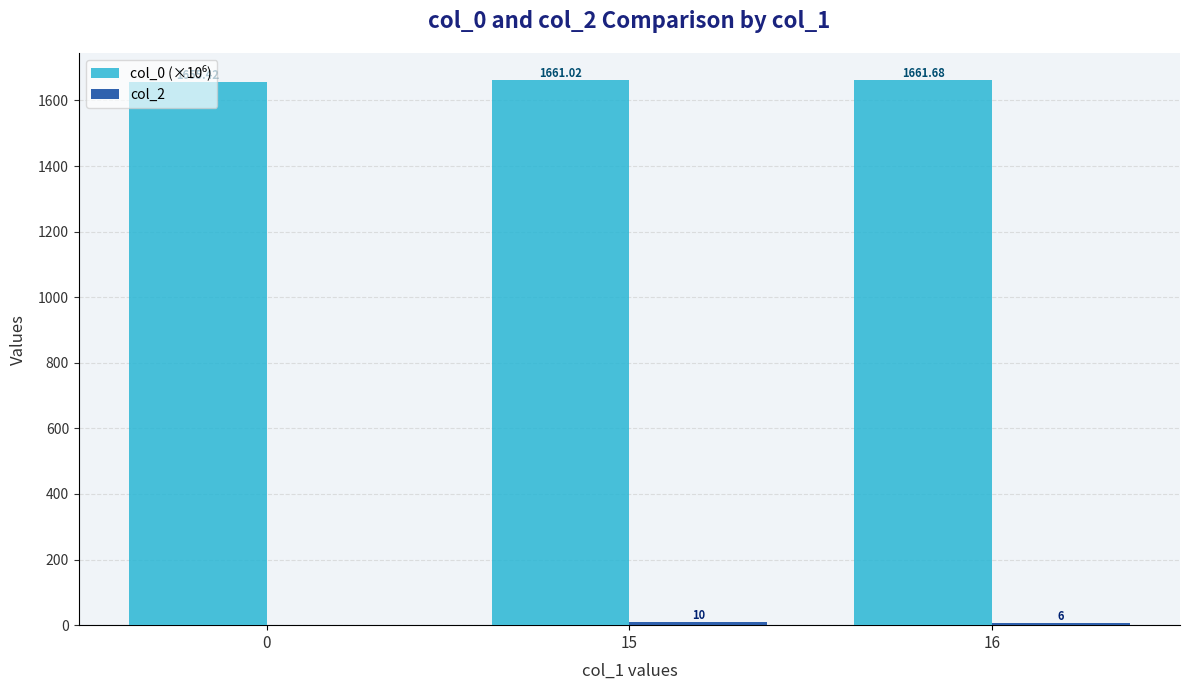

At which category is the sum across all series the highest?

15